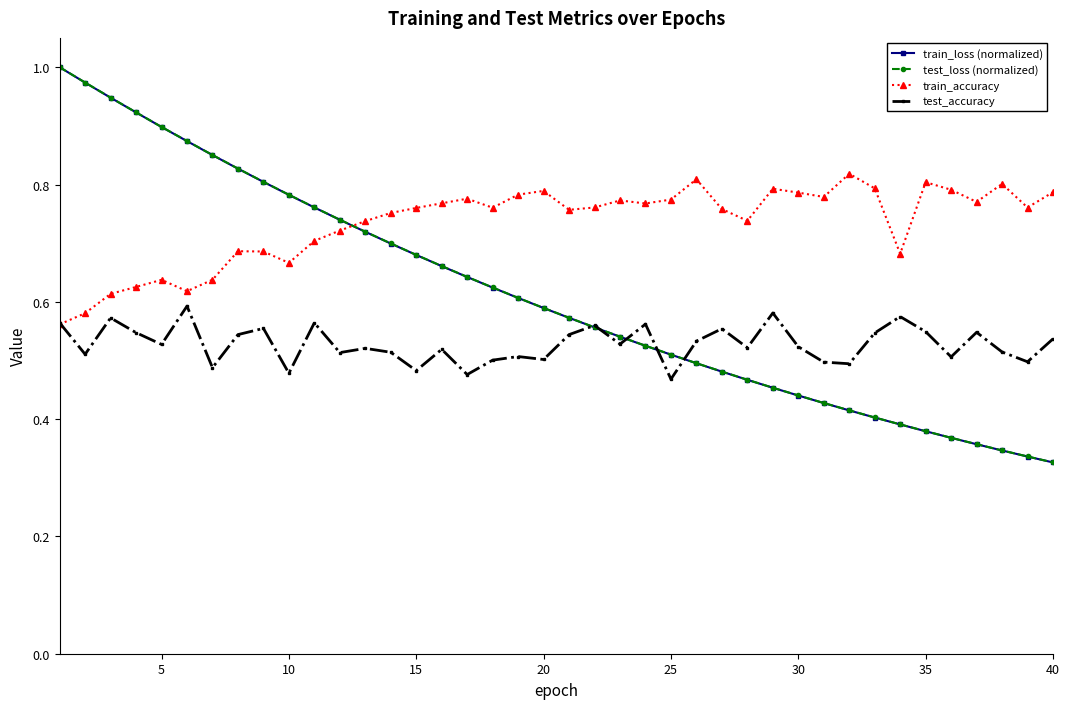

What is the sum of all train_accuracy values?

29.4